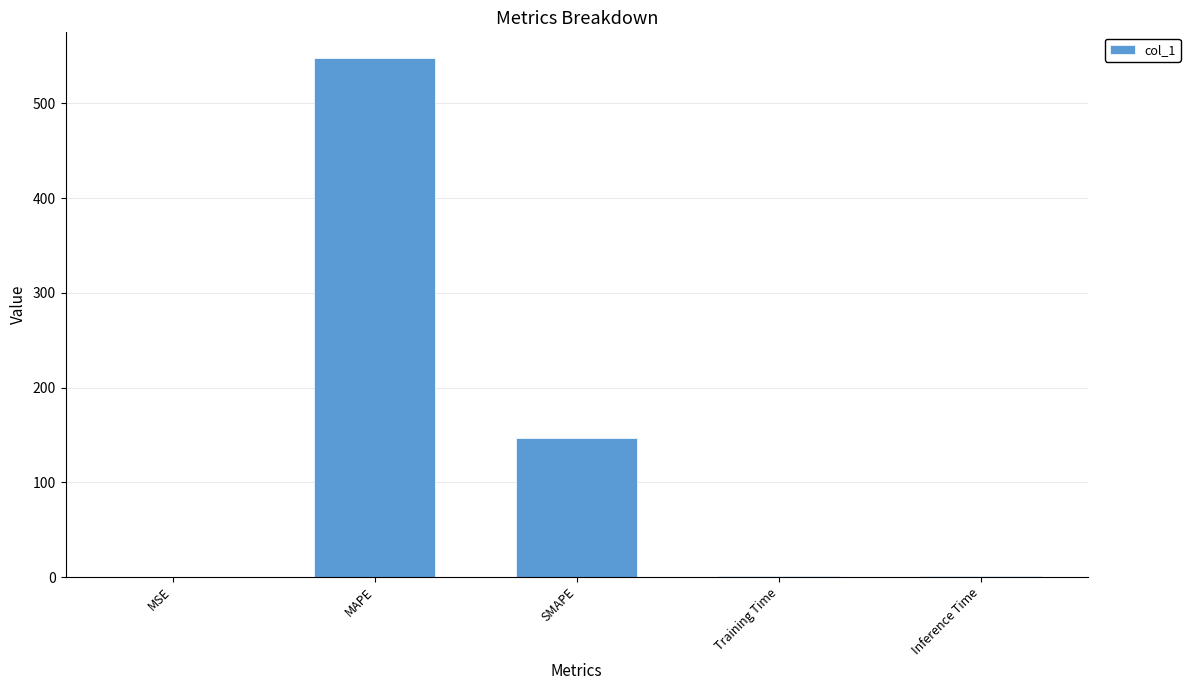

What is the sum of the values at MAPE and SMAPE?

694.2